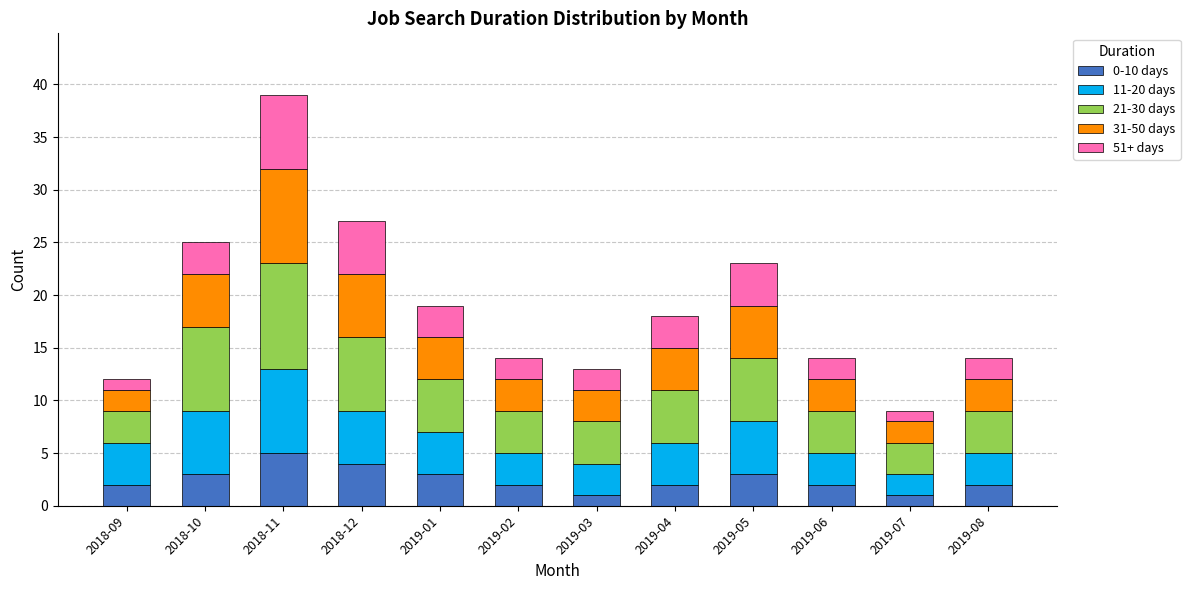

Are the bars horizontal?

No